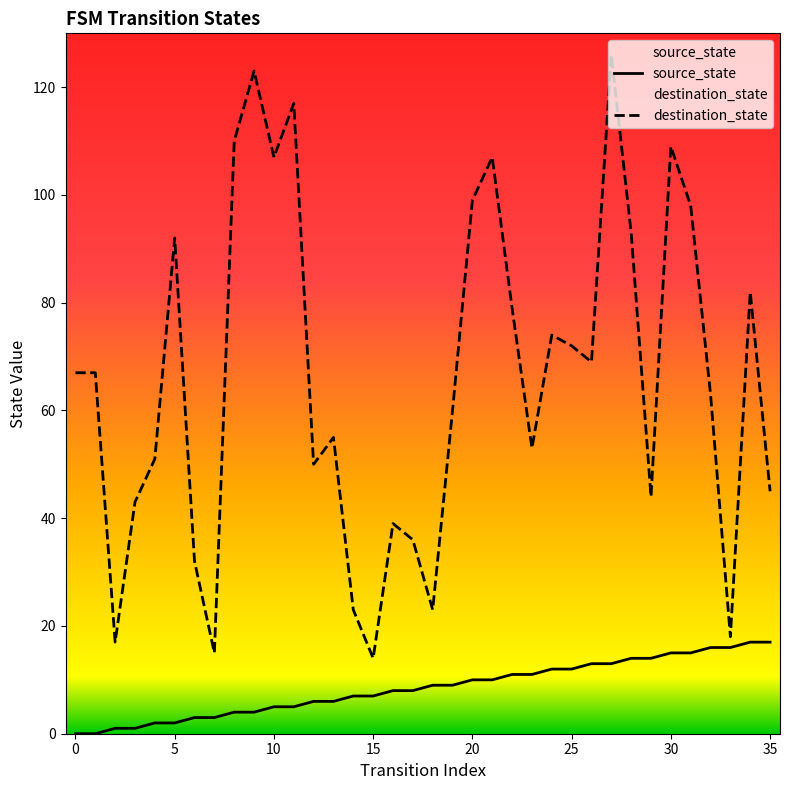

What is the total value across all series at 31?

113